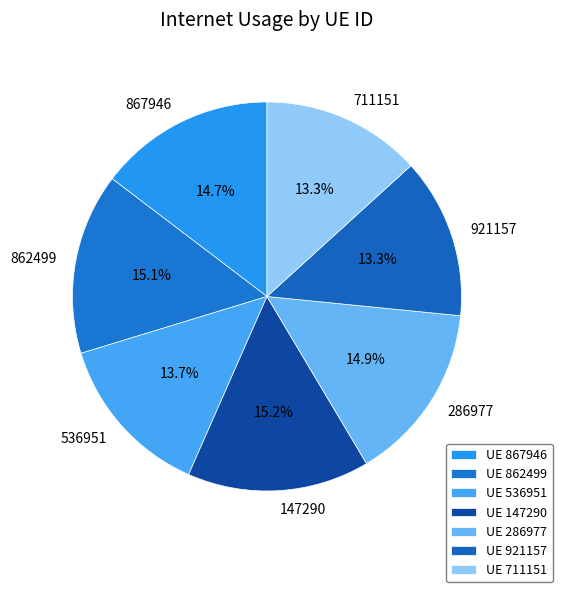

Is there any slice that represents more than half of the pie?

No